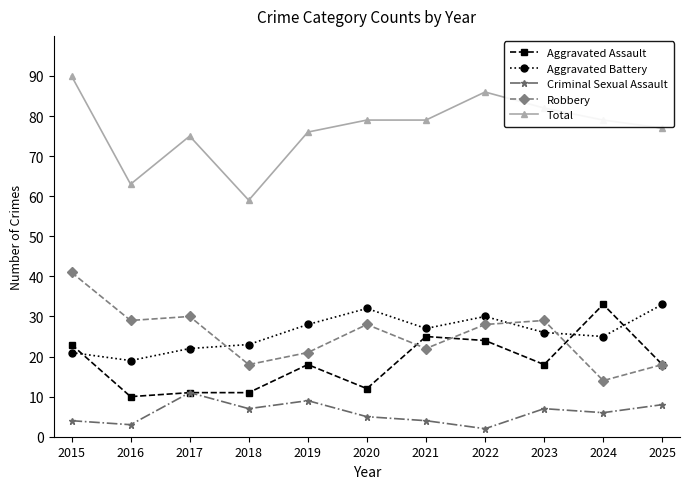

Reading left to right, list all the values displayed in this chart.

Aggravated Assault: 2015=23	2016=10	2017=11	2018=11	2019=18	2020=12	2021=25	2022=24	2023=18	2024=33	2025=18
Aggravated Battery: 2015=21	2016=19	2017=22	2018=23	2019=28	2020=32	2021=27	2022=30	2023=26	2024=25	2025=33
Criminal Sexual Assault: 2015=4	2016=3	2017=11	2018=7	2019=9	2020=5	2021=4	2022=2	2023=7	2024=6	2025=8
Robbery: 2015=41	2016=29	2017=30	2018=18	2019=21	2020=28	2021=22	2022=28	2023=29	2024=14	2025=18
Total: 2015=90	2016=63	2017=75	2018=59	2019=76	2020=79	2021=79	2022=86	2023=82	2024=79	2025=77